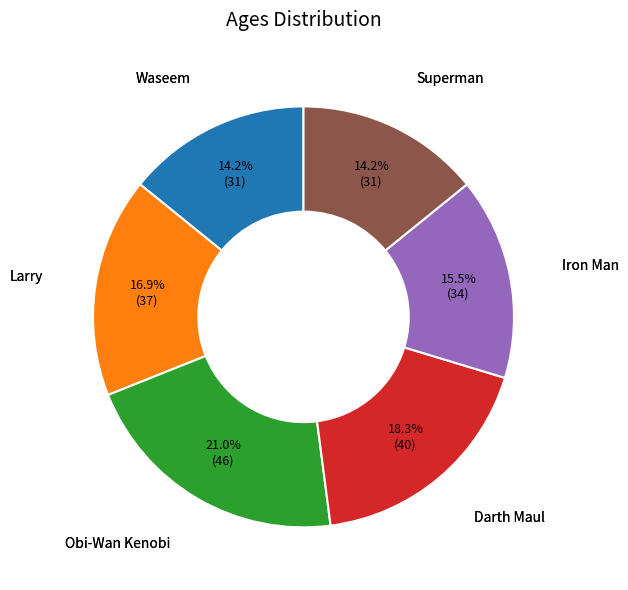

To the nearest percent, what is the average slice percentage?

17%